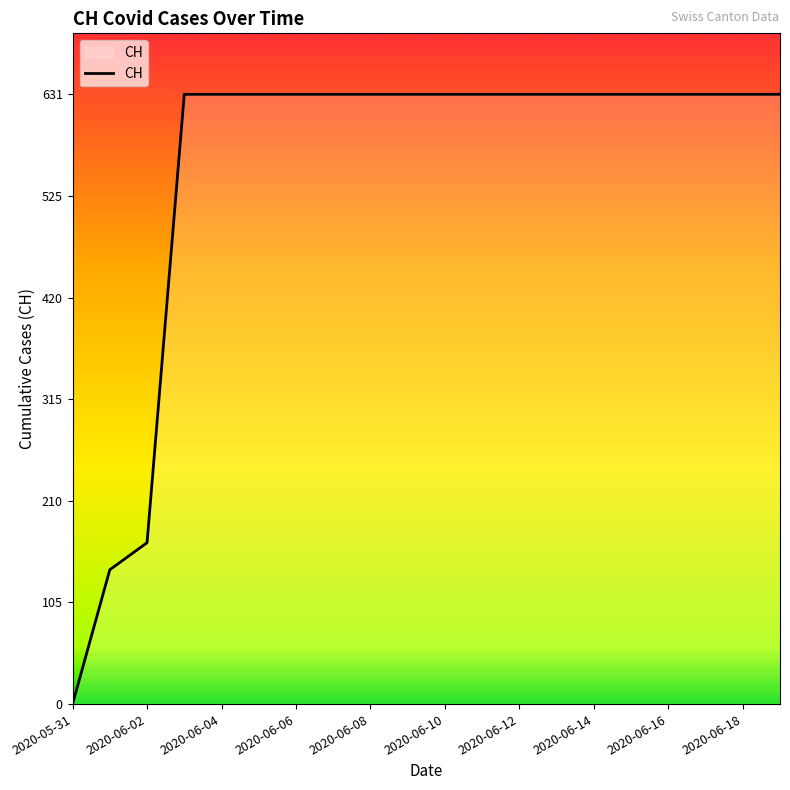

What is the maximum value shown in the chart?

631